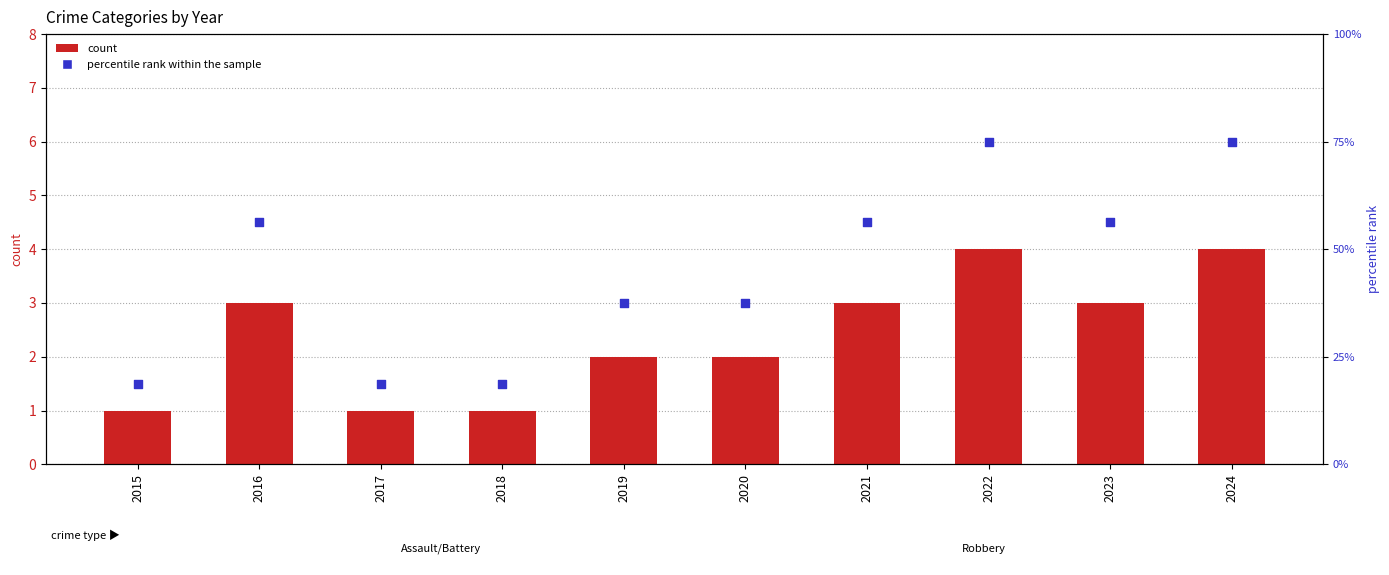

Which series has the largest total across all categories?

percentile rank within sample